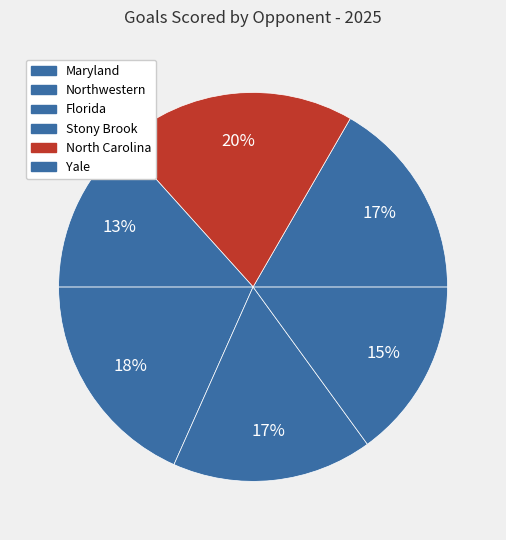

What is the smallest slice in the pie chart?

Yale